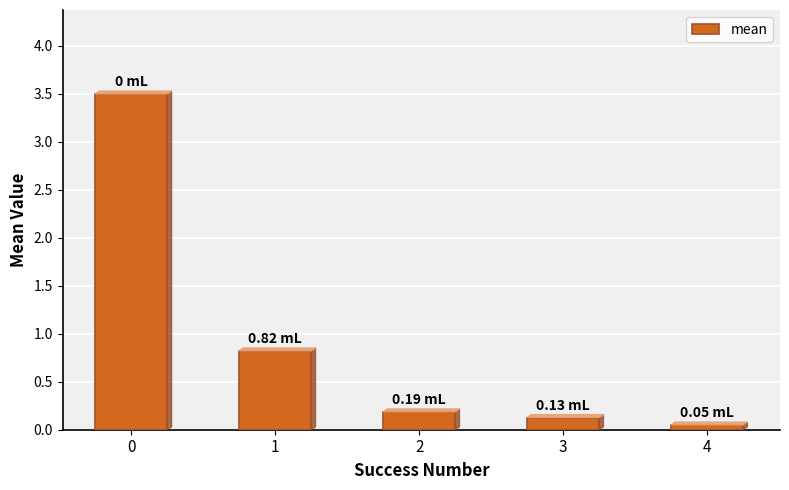

At which label is the value closest to 1?

1